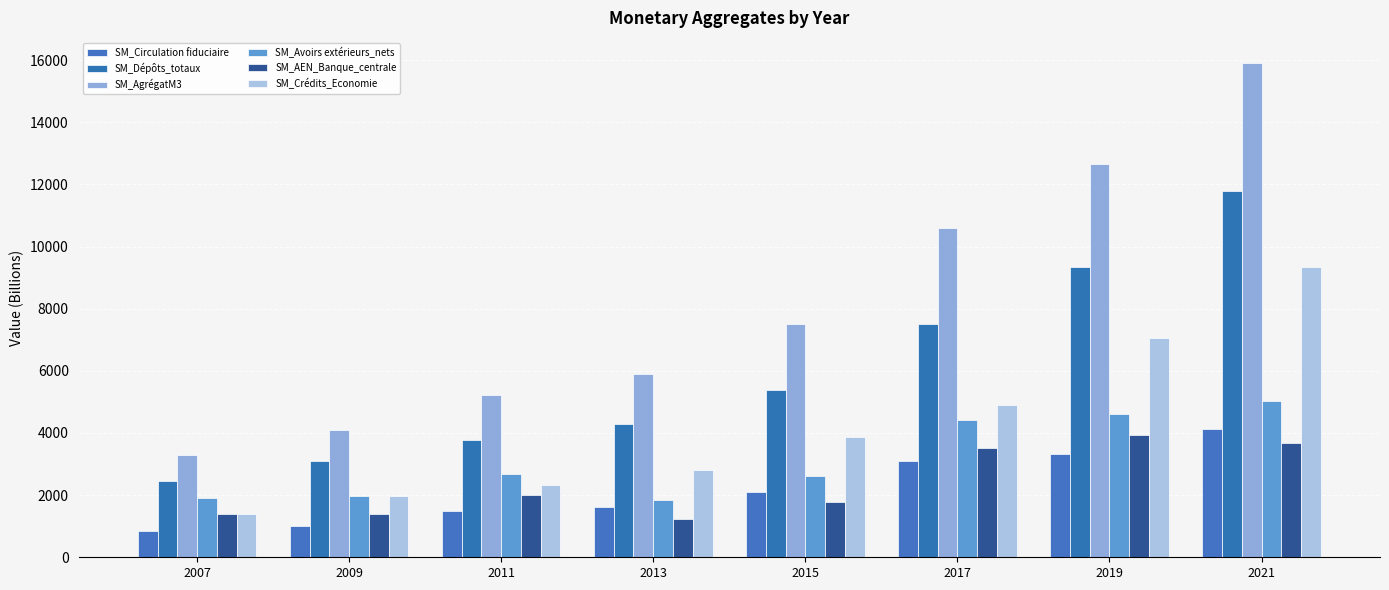

Which series has the largest total across all categories?

SM_AgrégatM3